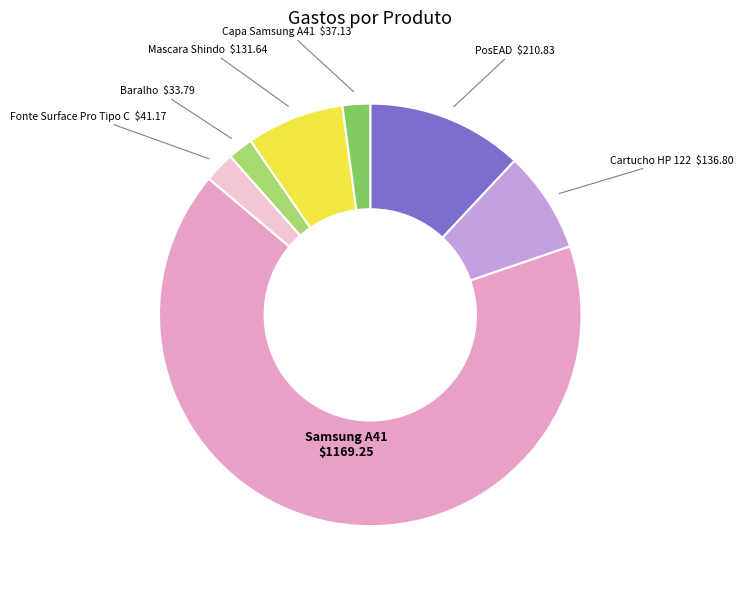

Does any single category account for the majority?

Yes